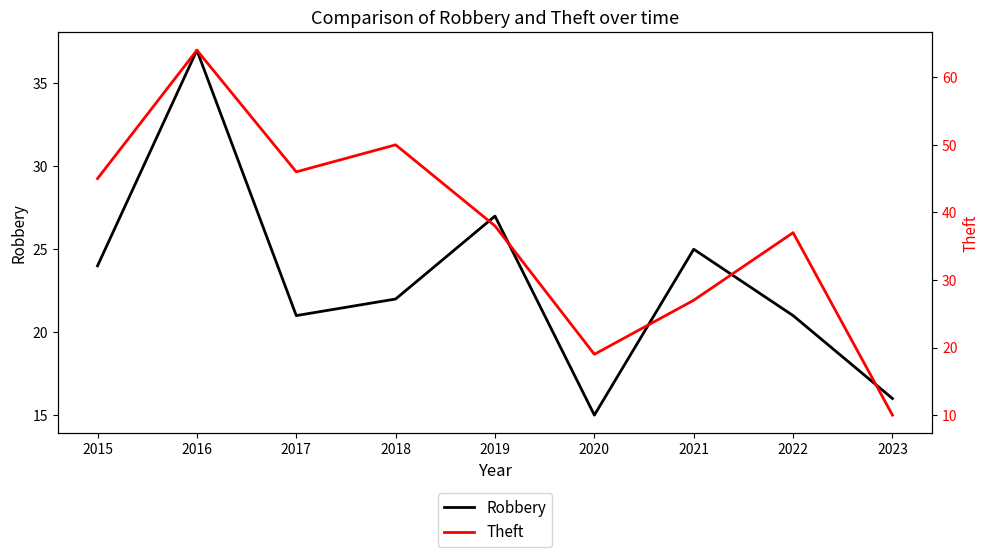

What is the value of the Theft point at the 1st from the left?

45